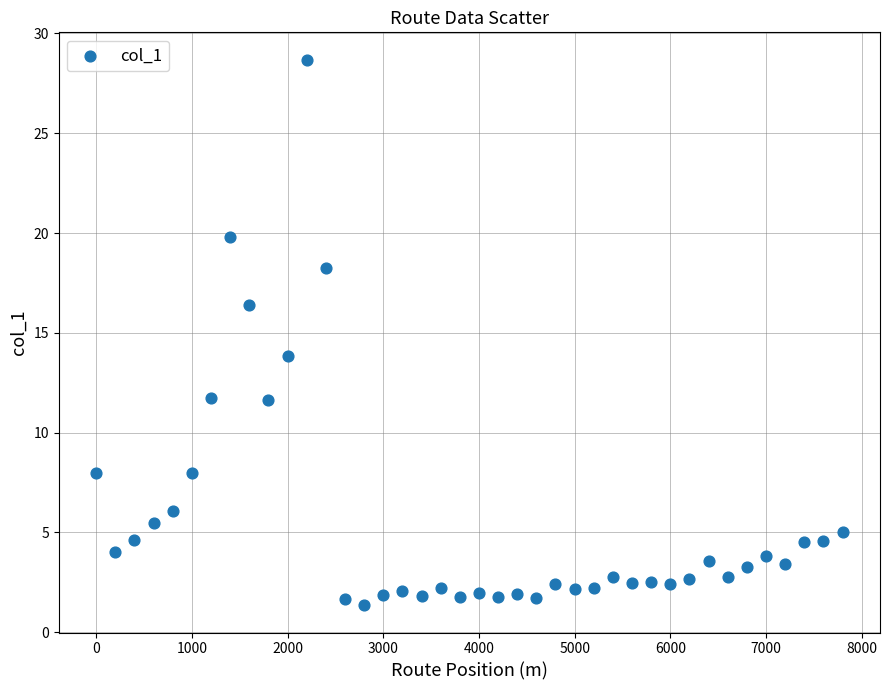

What is the range of X values (max minus min)?

7800.0